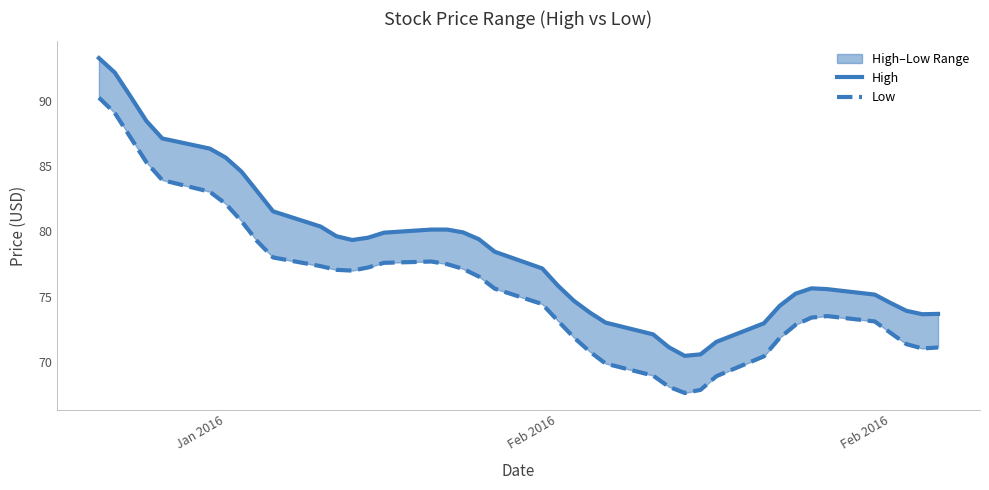

How many categories are shown in the chart?

40